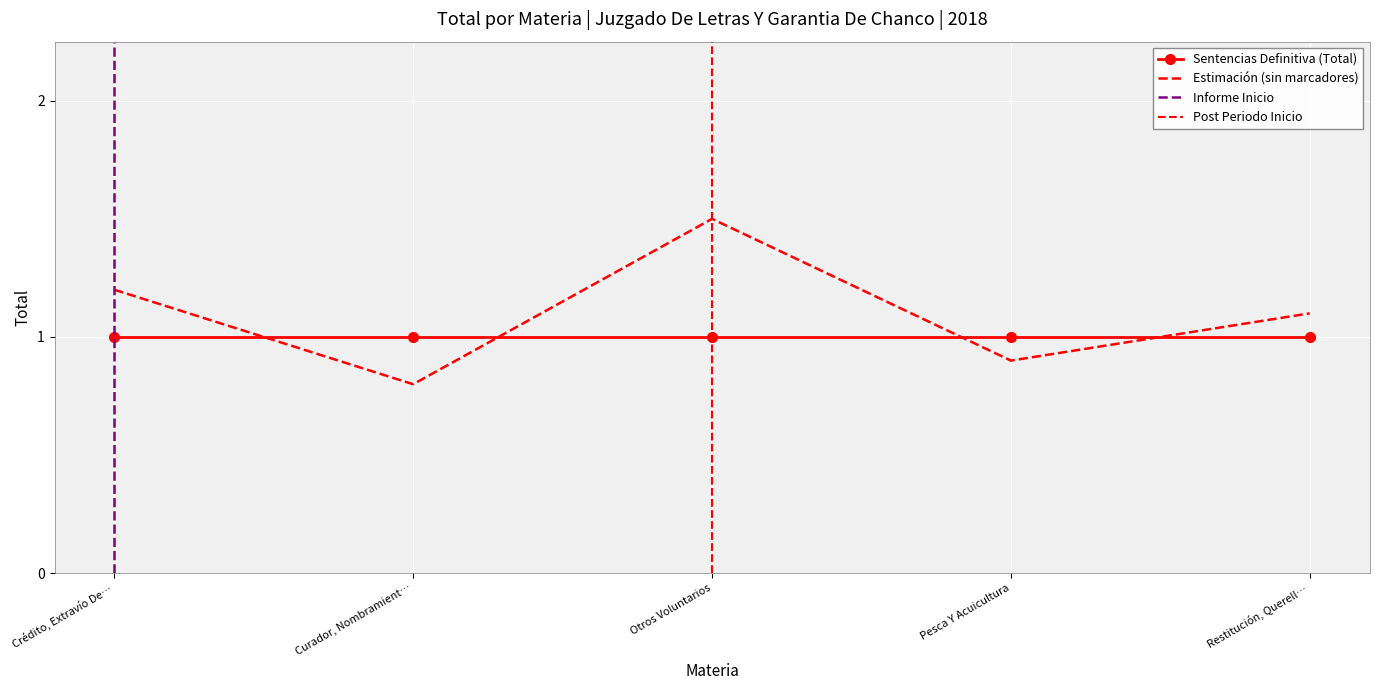

What is the label of the 2nd point from the left?

Curador, Nombramient…